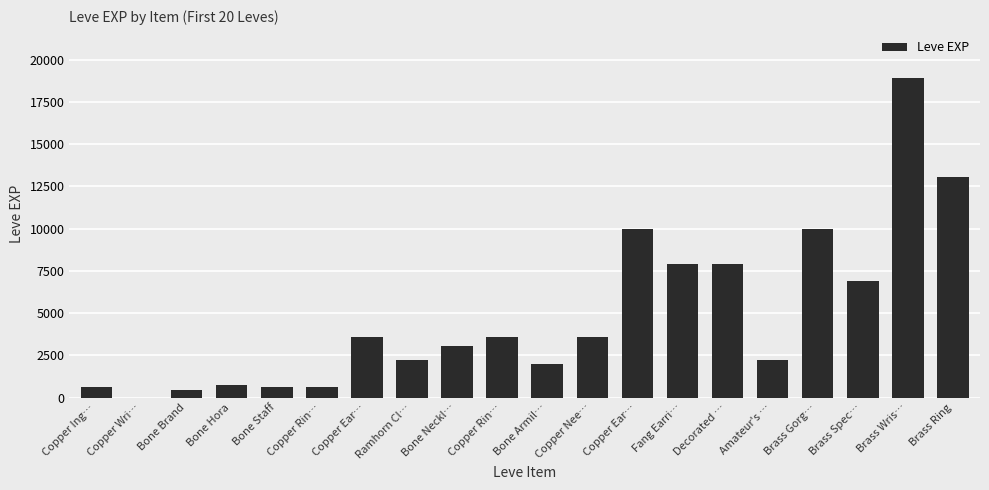

What is the maximum value shown in the chart?

18910